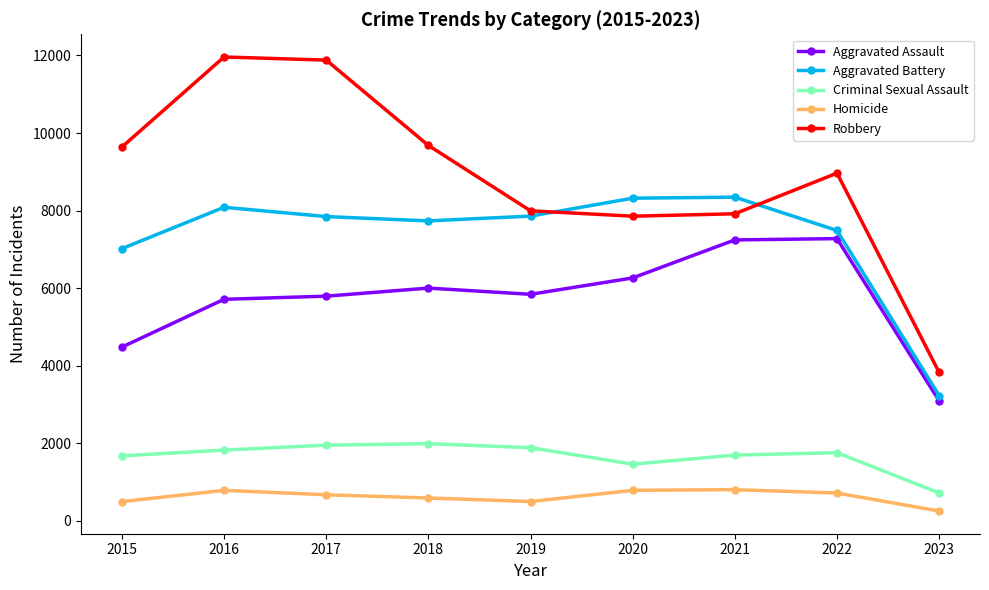

What is the sum of the Aggravated Battery values at 2019 and 2022?

15344